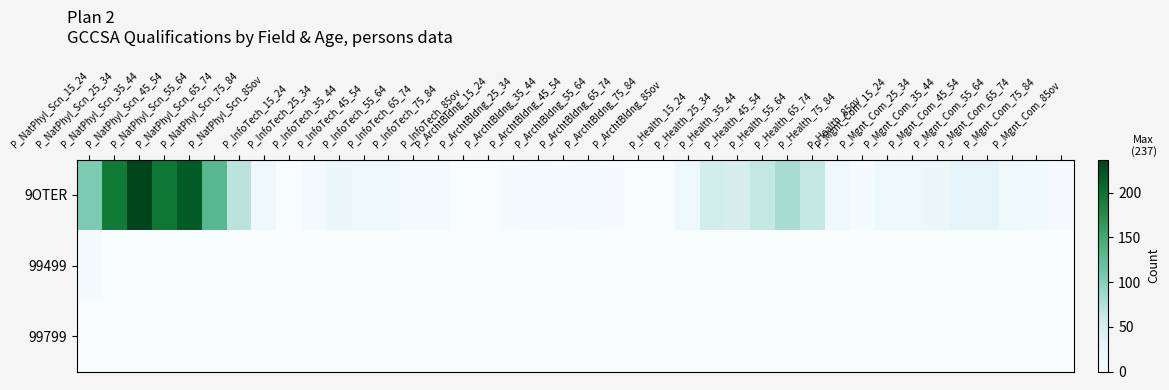

List the series in order of their peak value, lowest first.

99799, 99499, 9OTER